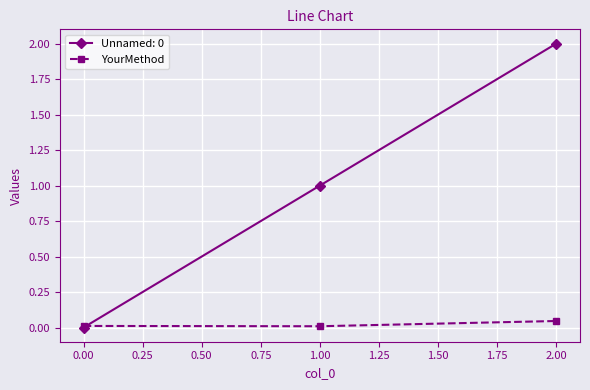

At which category does the chart reach its peak across all series?

2.00